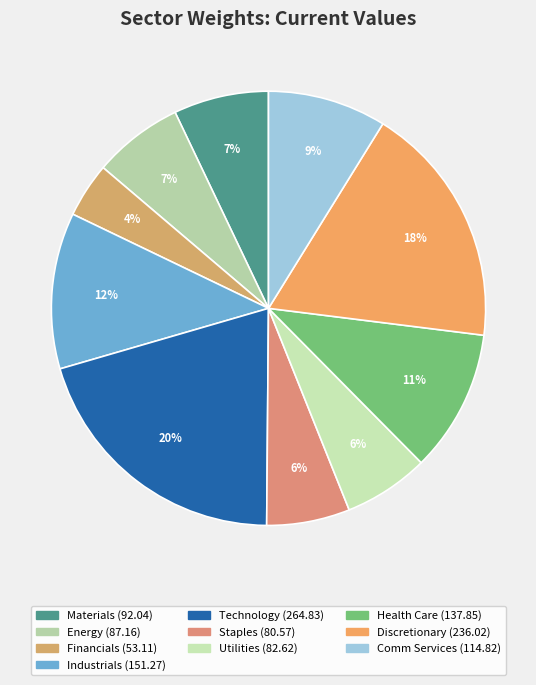

Rank the categories by value from lowest to highest.

Financials, Staples, Utilities, Energy, Materials, Comm Services, Health Care, Industrials, Discretionary, Technology